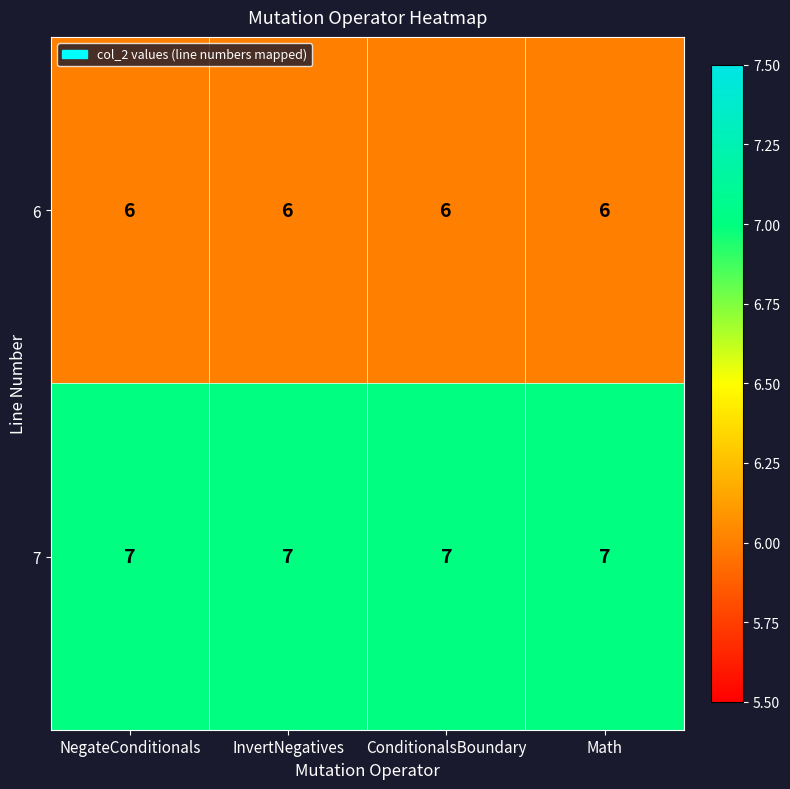

At how many categories does at least one series exceed 6?

4